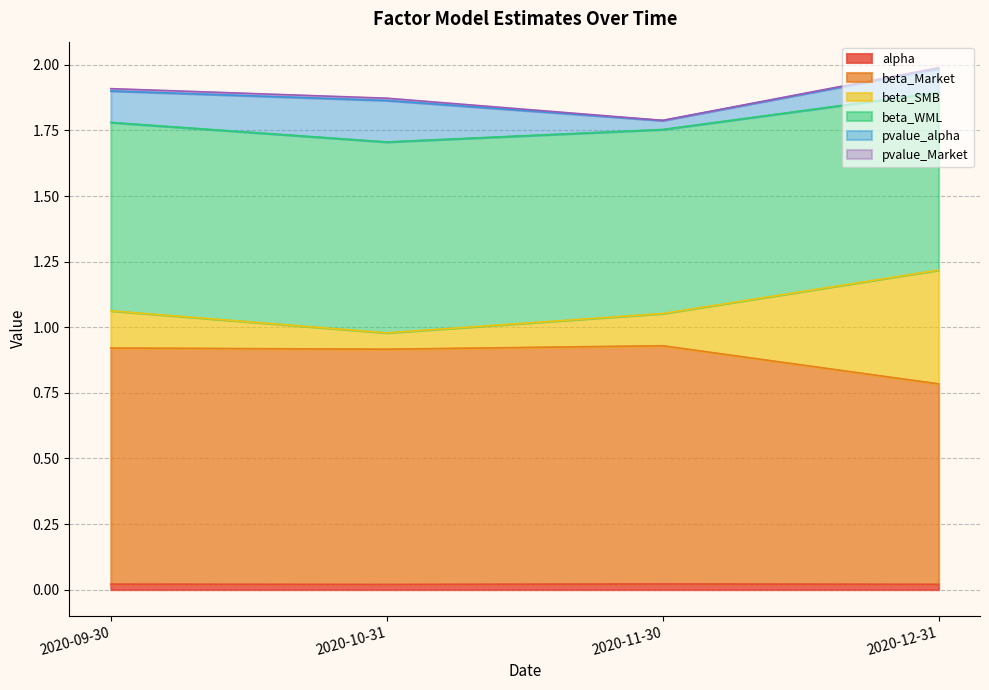

At which category is the sum across all series the highest?

2020-12-31